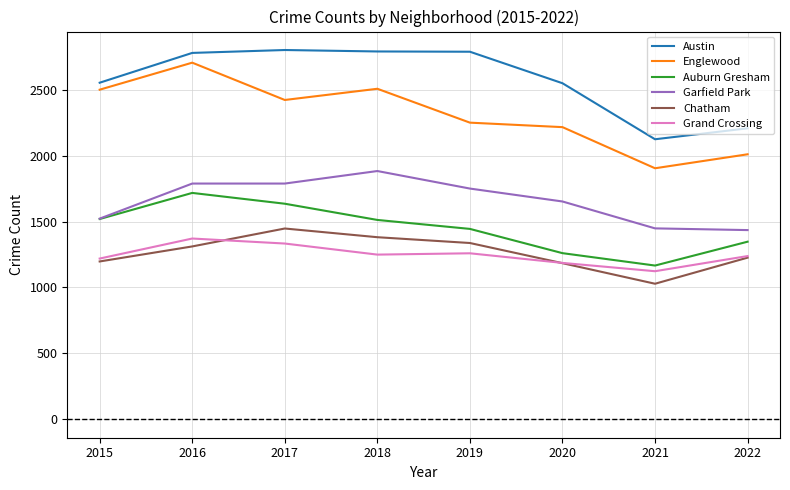

What is the sum of all Englewood values?

18514